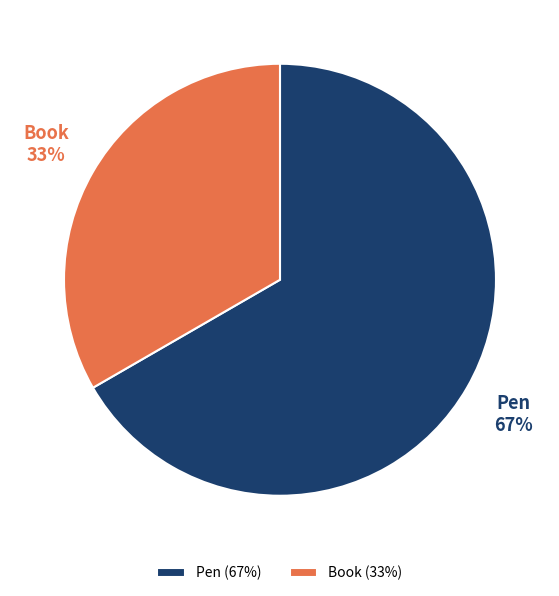

To the nearest percent, what is the combined percentage of Pen and Book?

100%